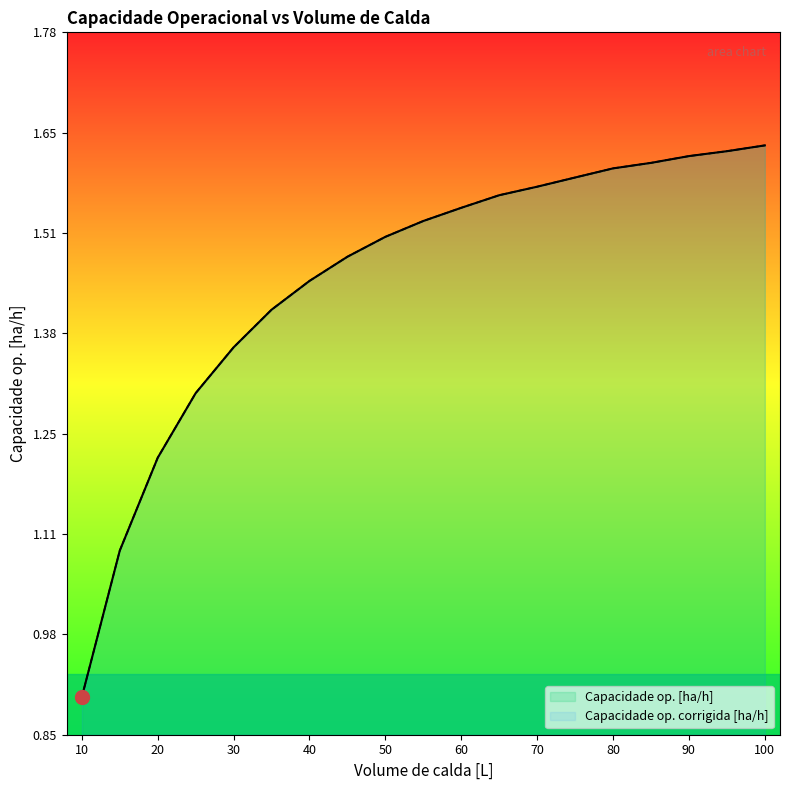

What is the sum of the Capacidade op. corrigida [ha/h] values at 40 and 20?

2.7